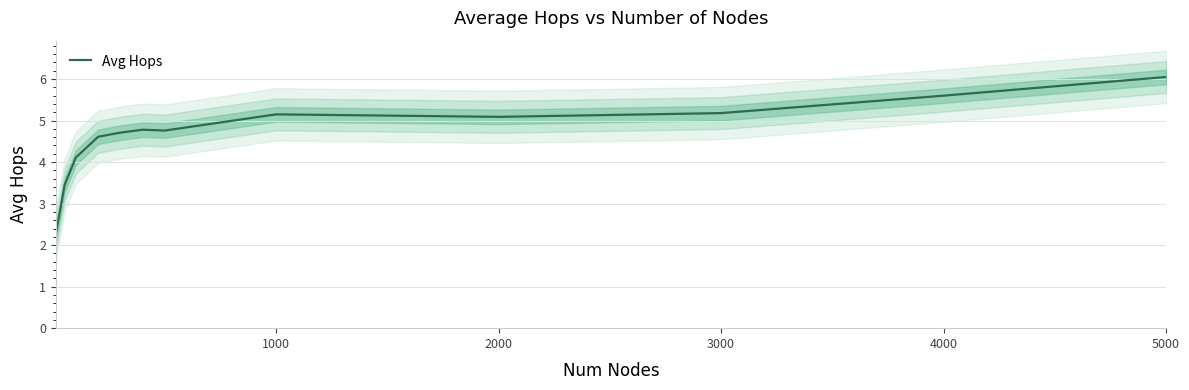

How many data points are less than 4?

2